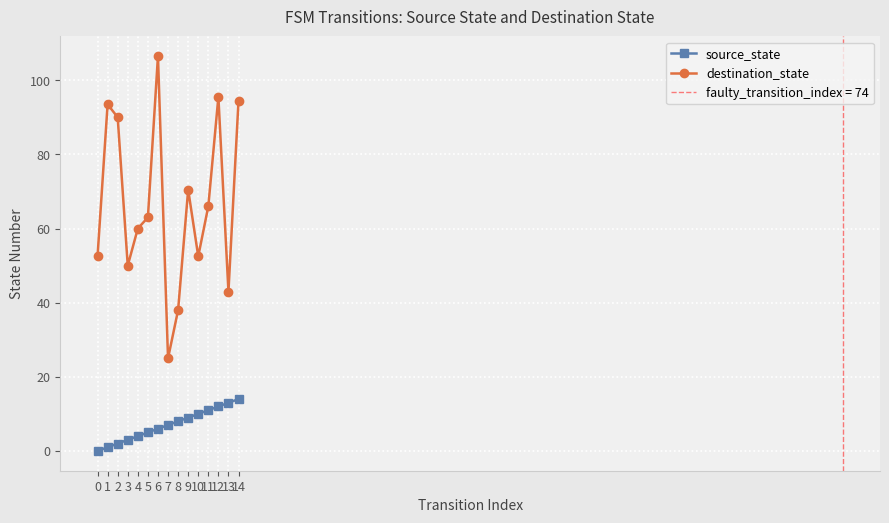

List the series in order of their overall mean, highest first.

destination_state, source_state